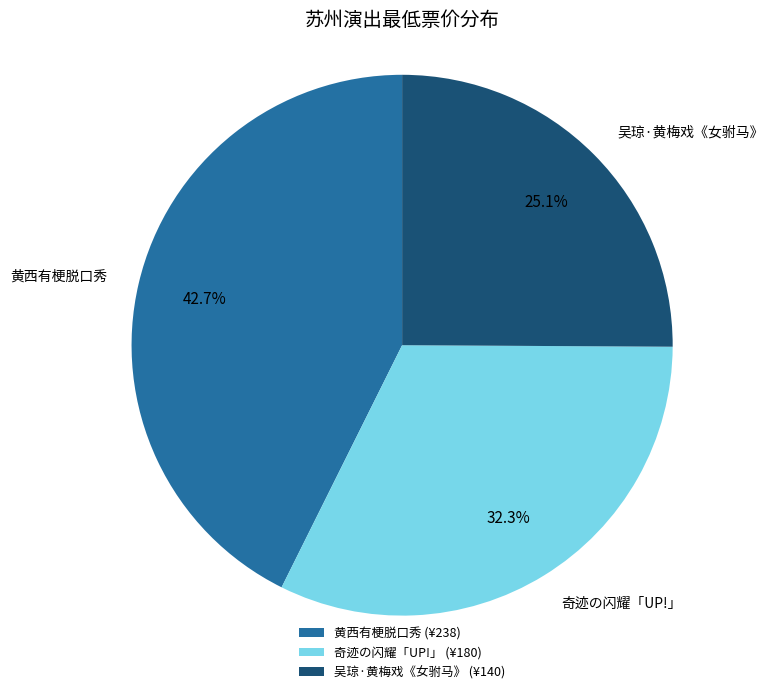

Which category has the biggest portion of the pie?

黄西有梗脱口秀 (¥238)